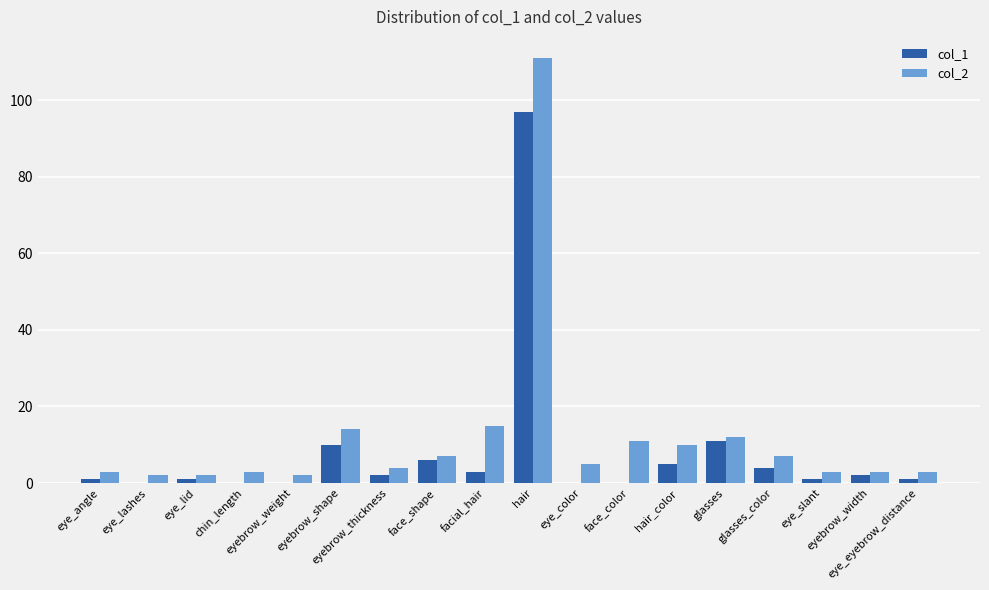

What is the greatest value displayed?

111